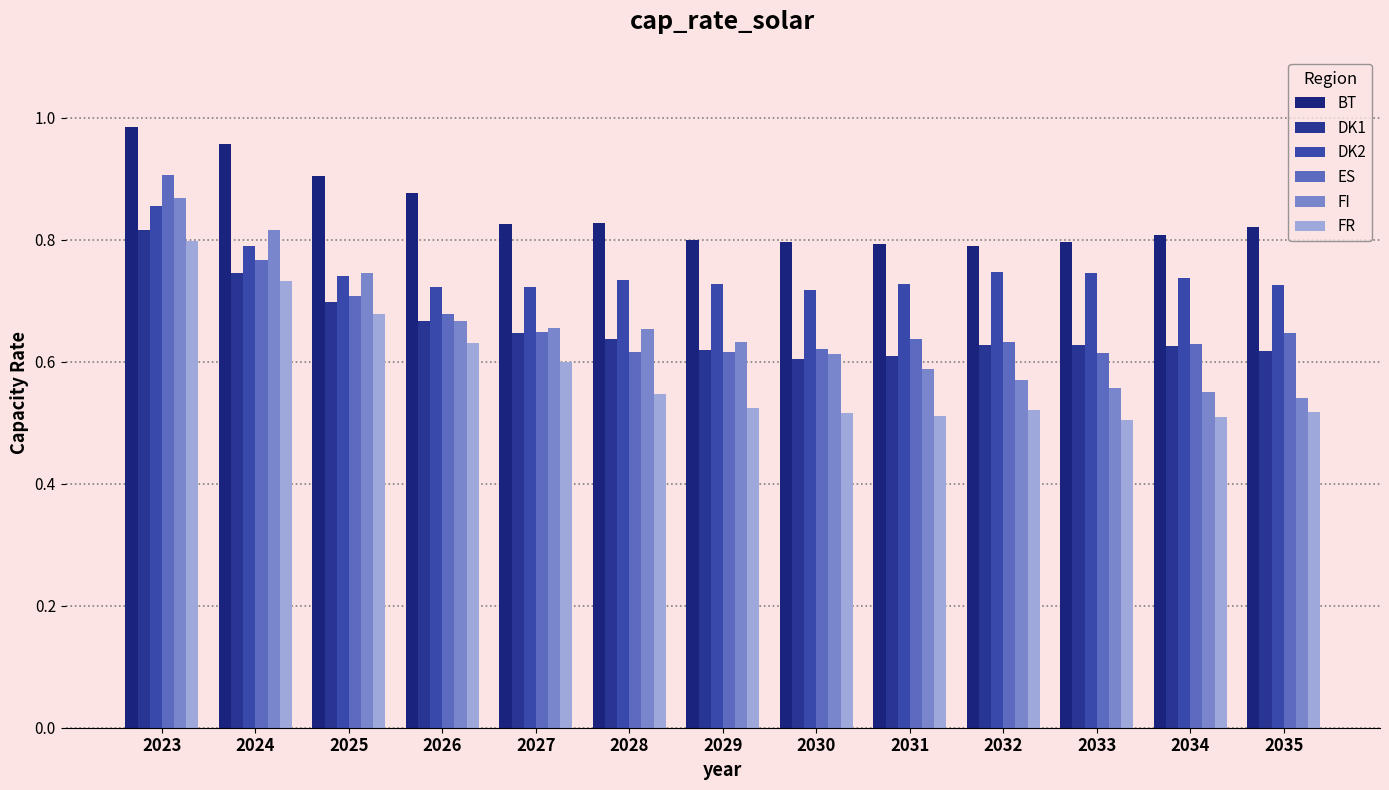

Are the bars grouped side by side (vs. stacked)?

Yes